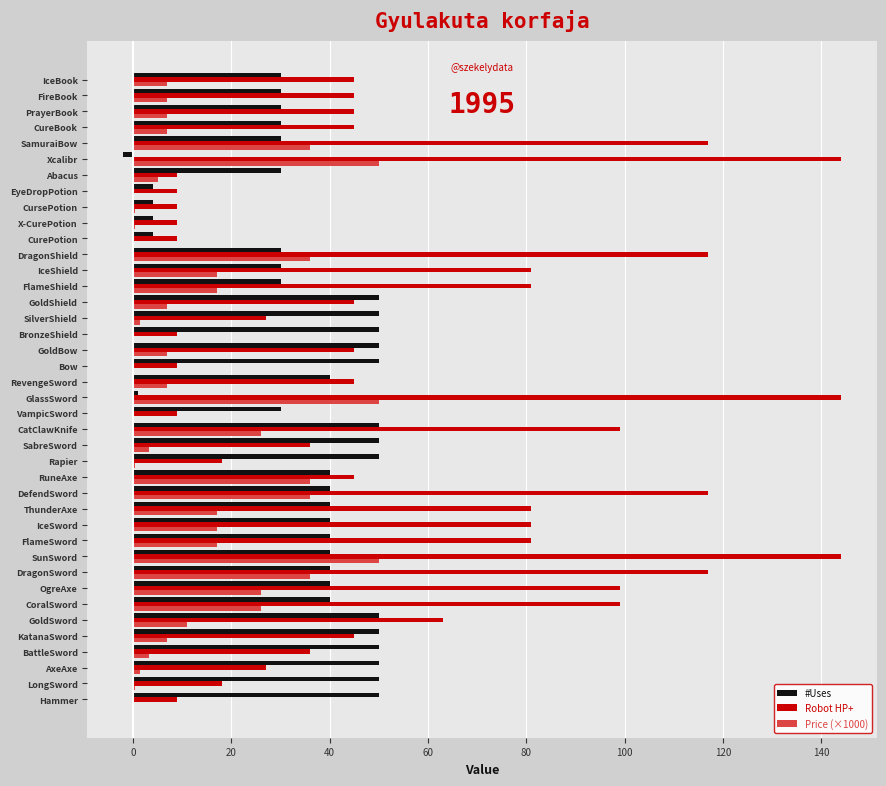

Which series changed the most between CurePotion and Abacus?

#Uses